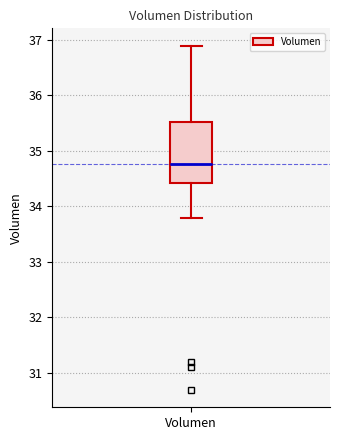

Where does the upper whisker of the box for Volumen end on the y-axis? The values are not printed on the chart, so give them approximately, as read against the axis.

36.9